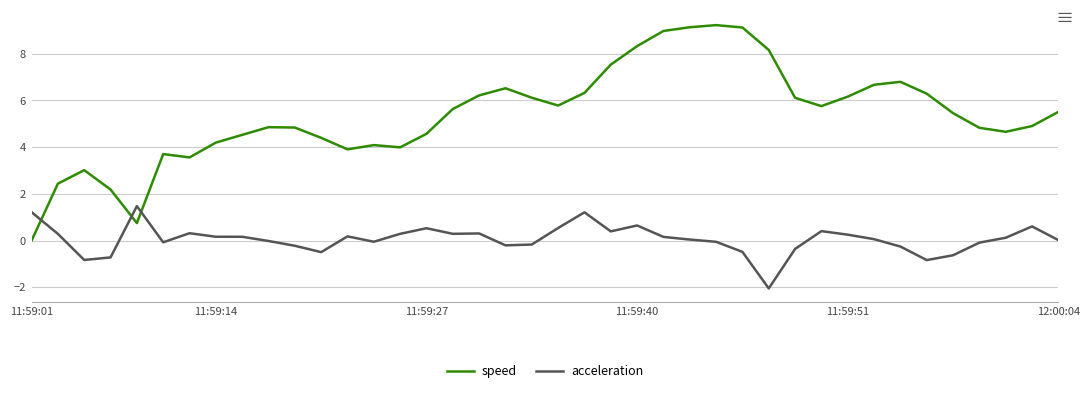

At how many categories does at least one series exceed 0?

40